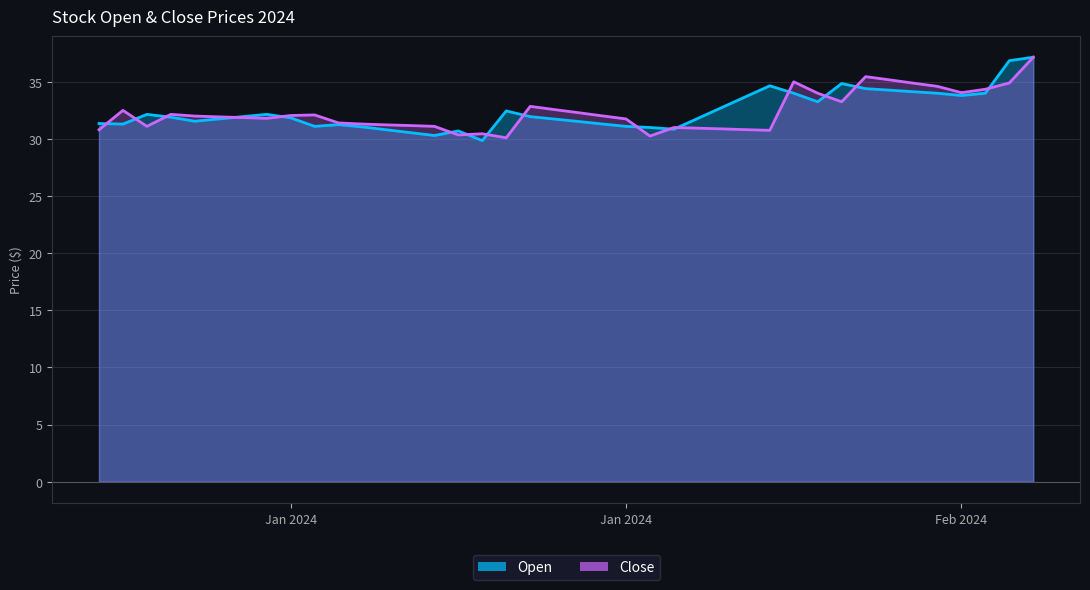

Reading right to left, extract all data points from this chart.

Open: 37.1	36.9	34.0	33.8	34.0	34.1	34.3	34.4	34.9	33.2	34.0	34.6	33.7	32.8	31.8	30.9	31.0	31.1	31.3	31.5	31.7	31.9	32.5	29.9	30.7	30.3	30.6	30.8	31.1	31.2	31.1	31.9	32.1	31.9	31.8	31.6	31.9	32.1	31.3	31.4
Close: 37.1	34.9	34.4	34.0	34.6	34.9	35.2	35.5	33.2	34.0	35.0	30.8	30.8	30.9	30.9	31.0	30.2	31.8	32.0	32.3	32.6	32.9	30.1	30.4	30.4	31.1	31.2	31.2	31.3	31.4	32.1	32.0	31.8	31.9	31.9	32.0	32.1	31.1	32.5	30.8